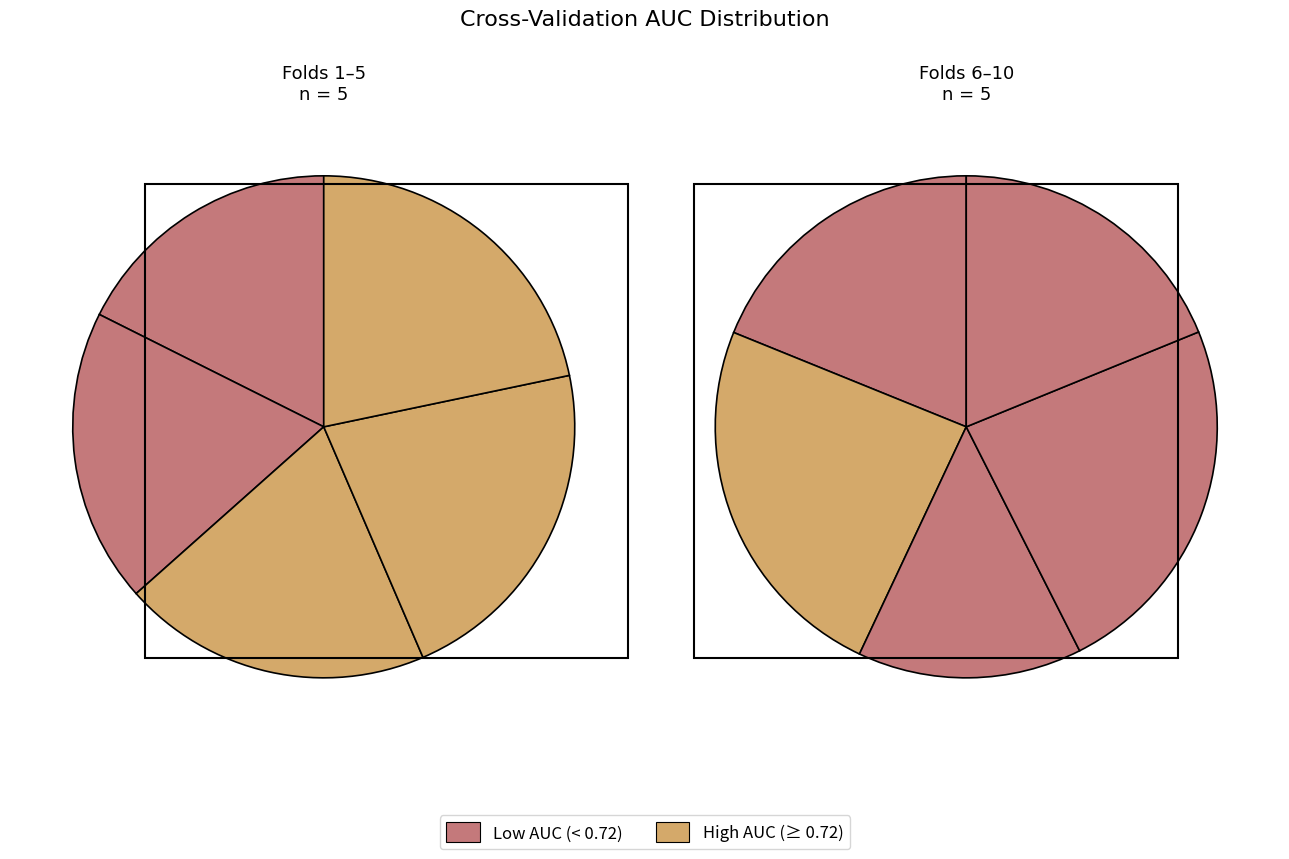

Does 2 represent more than half of the total?

No